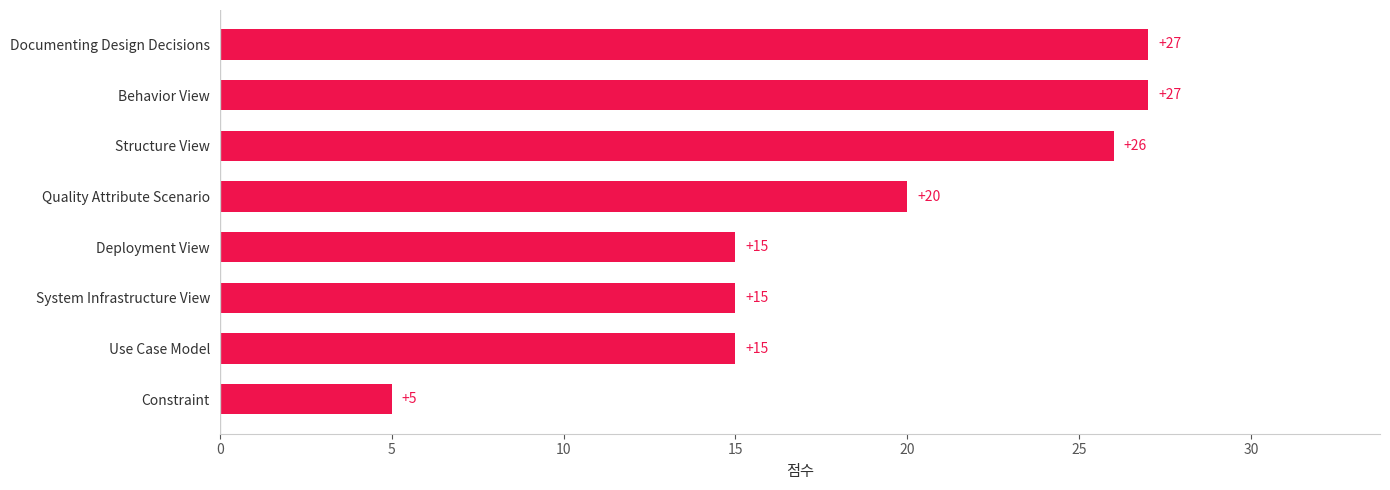

The chart shows a value of 43 at Behavior View. True or false?

False